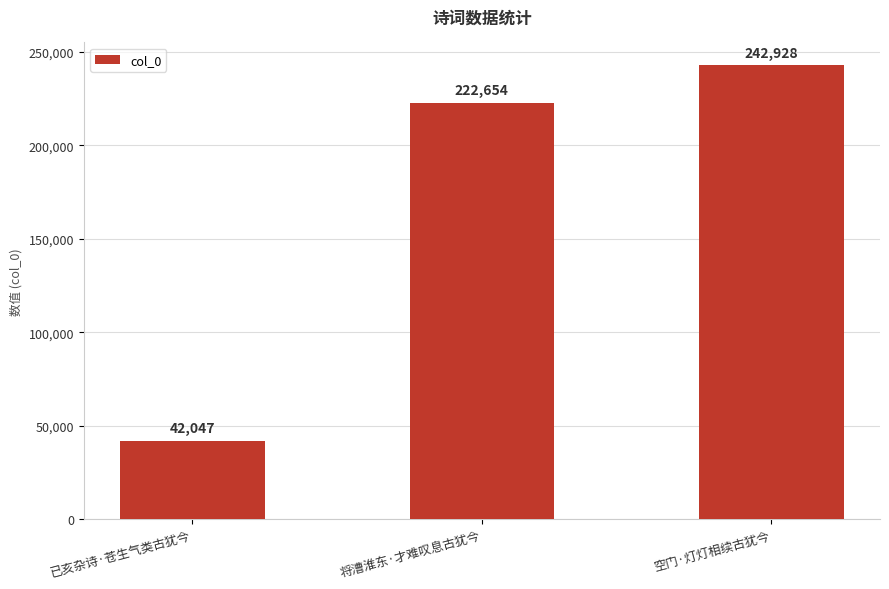

Reading left to right, extract all data points from this chart.

已亥杂诗·苍生气类古犹今=42047	将漕淮东·才难叹息古犹今=222654	空门·灯灯相续古犹今=242928